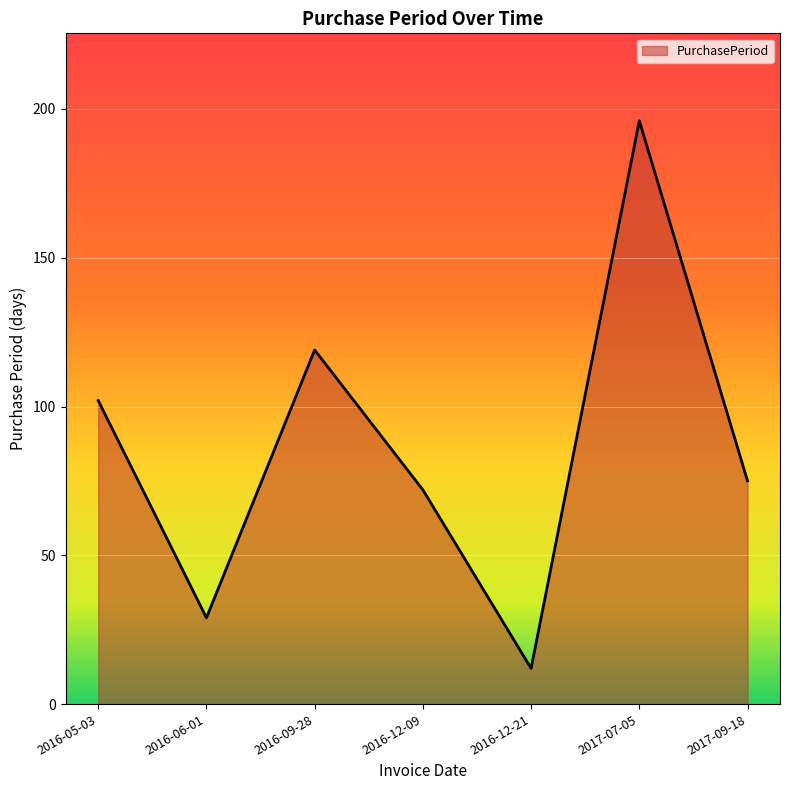

Does the chart display data point markers on the line(s)?

No